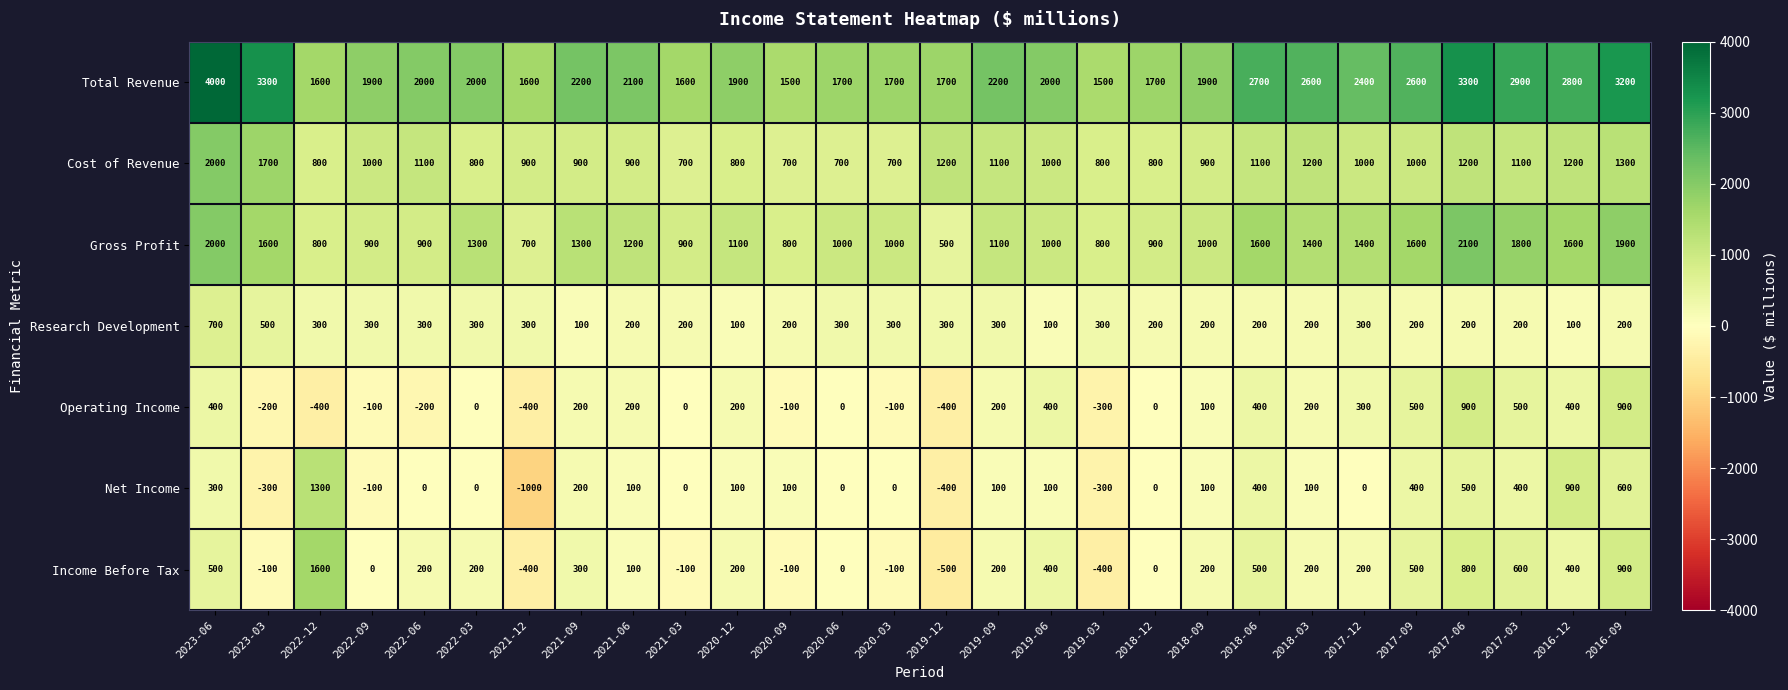

Count the number of categories in the chart.

28